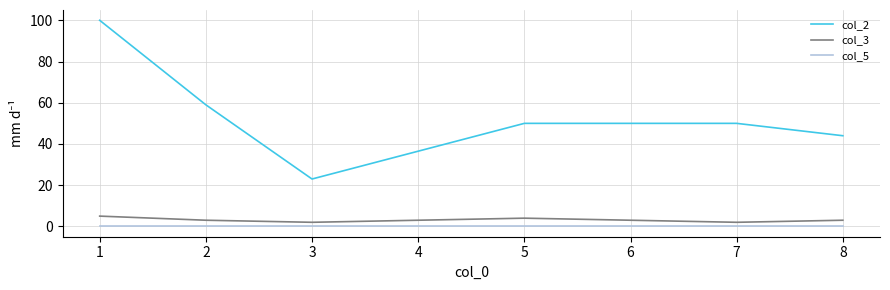

Where is the first local maximum for col_3?

5